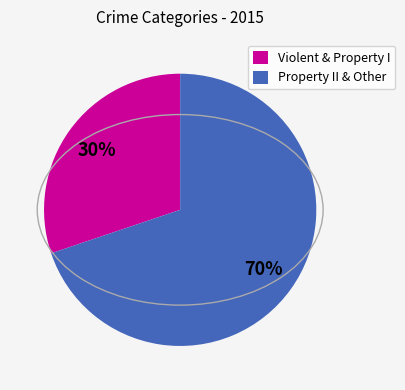

The Violent & Property I slice represents 30% of the pie. True or false?

True